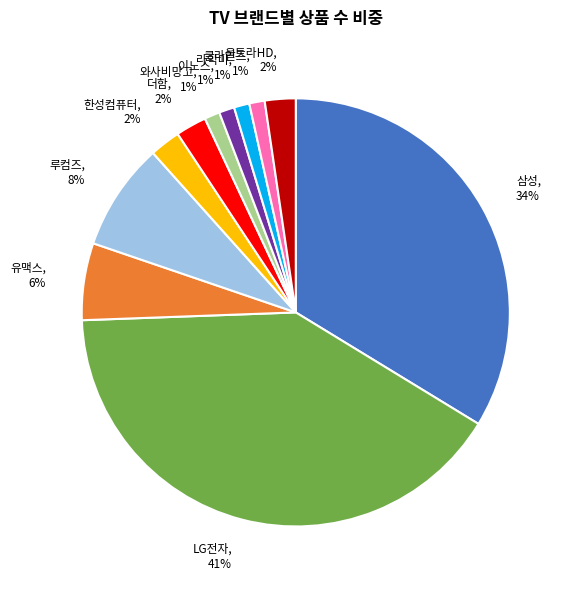

To the nearest percent, what is the difference between the largest and smallest slice percentages?

40%